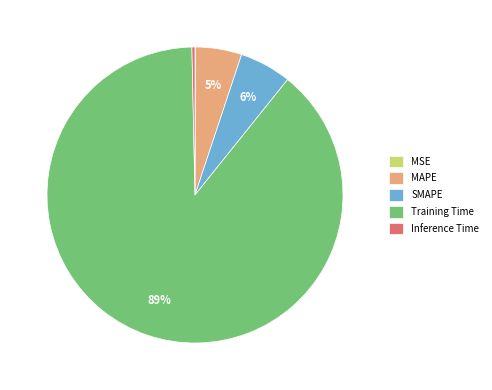

What is the majority slice?

Training Time